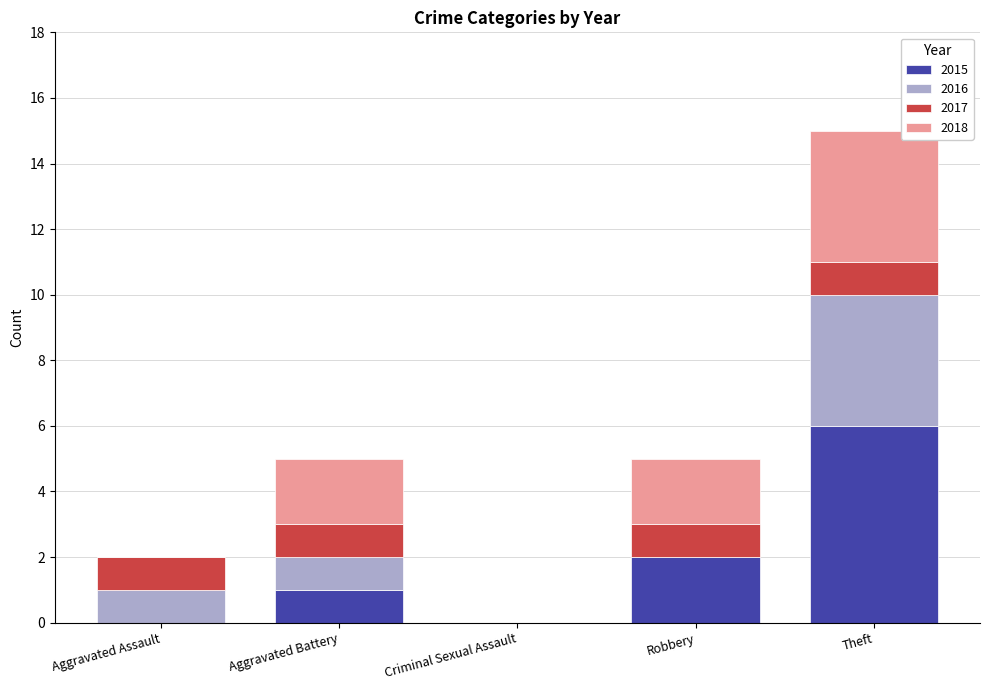

What is the sum of all 2015 values?

9